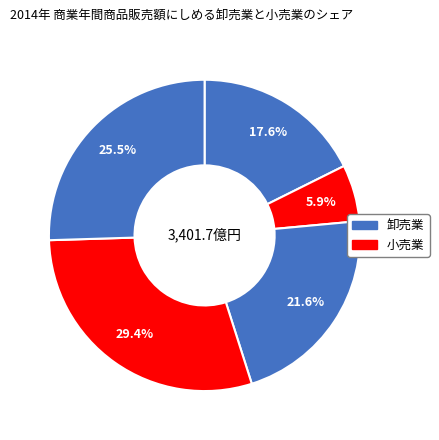

How many segments does this pie chart have?

5